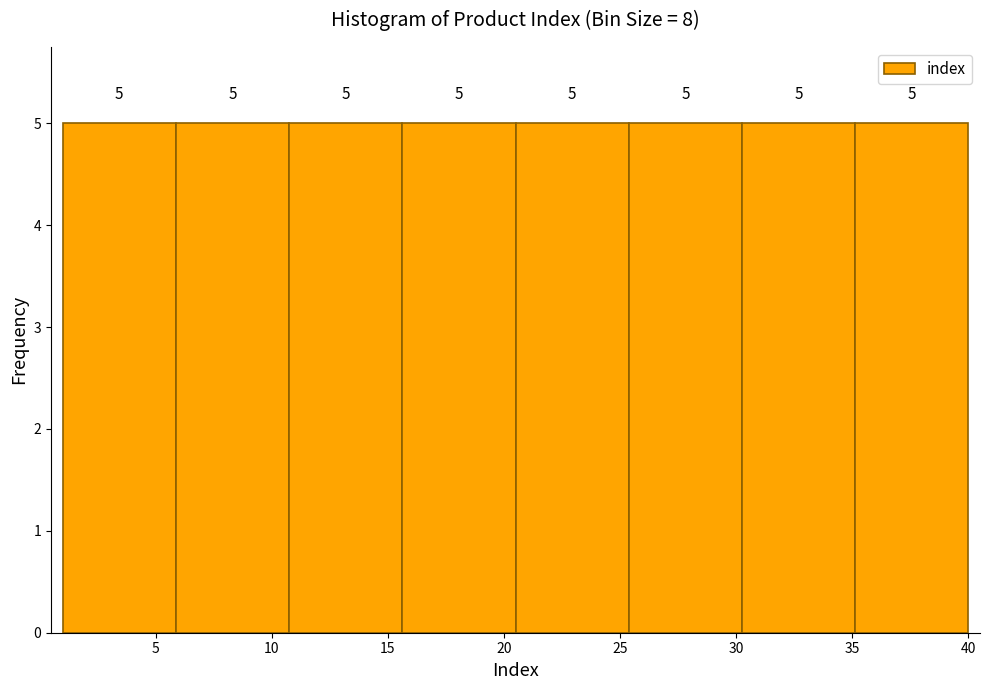

How tall is the bar that spans 30.5 to 35.0 on the x-axis? The bar edges are not printed on the chart, so give them approximately, as read against the axis.

5